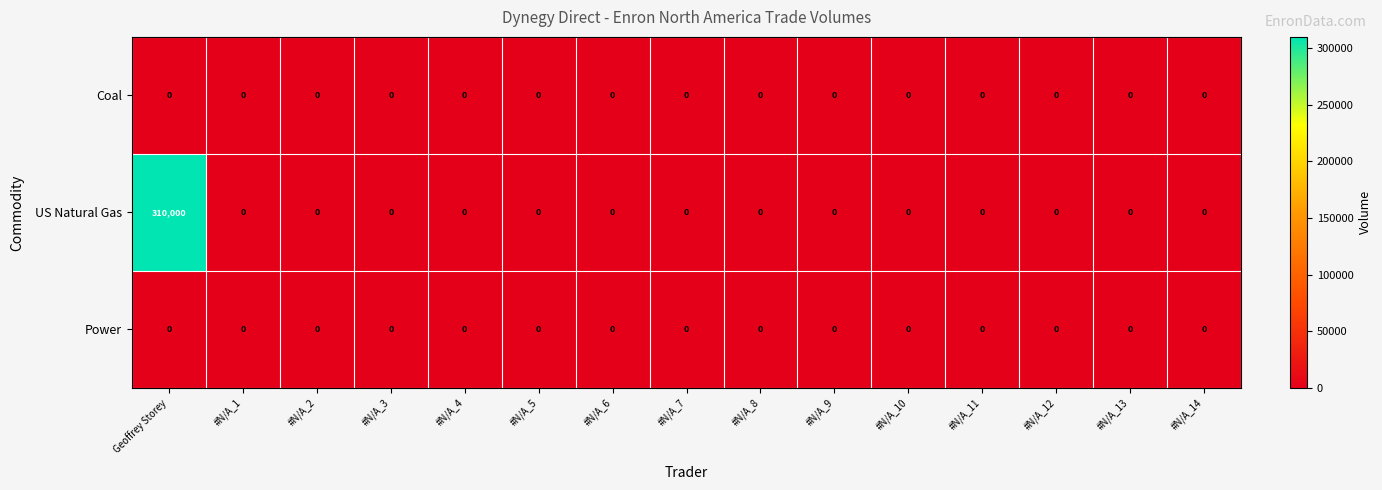

At how many categories does at least one series exceed 260353?

1